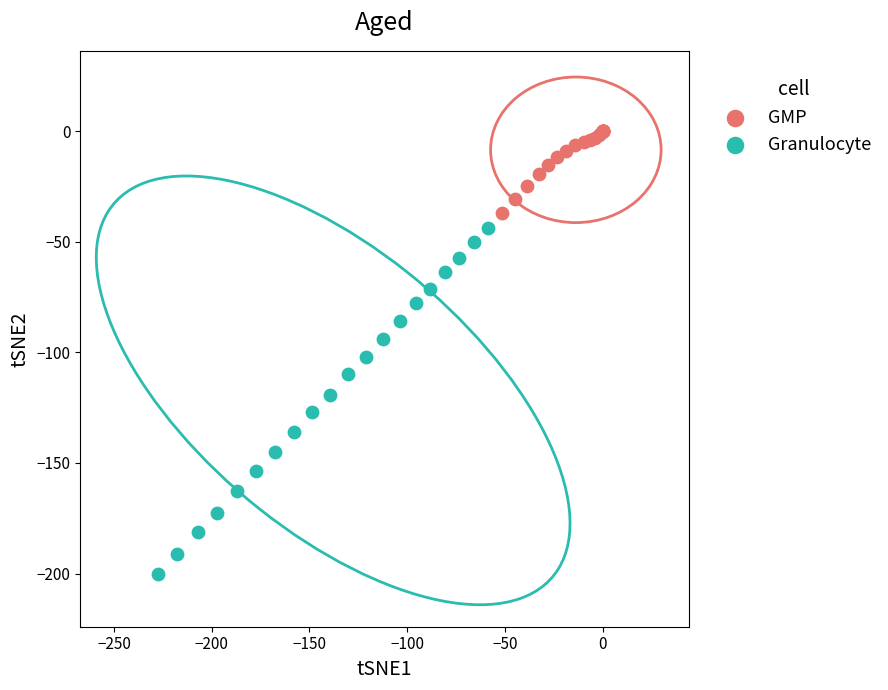

Which series contains the lowest Y value?

Granulocyte